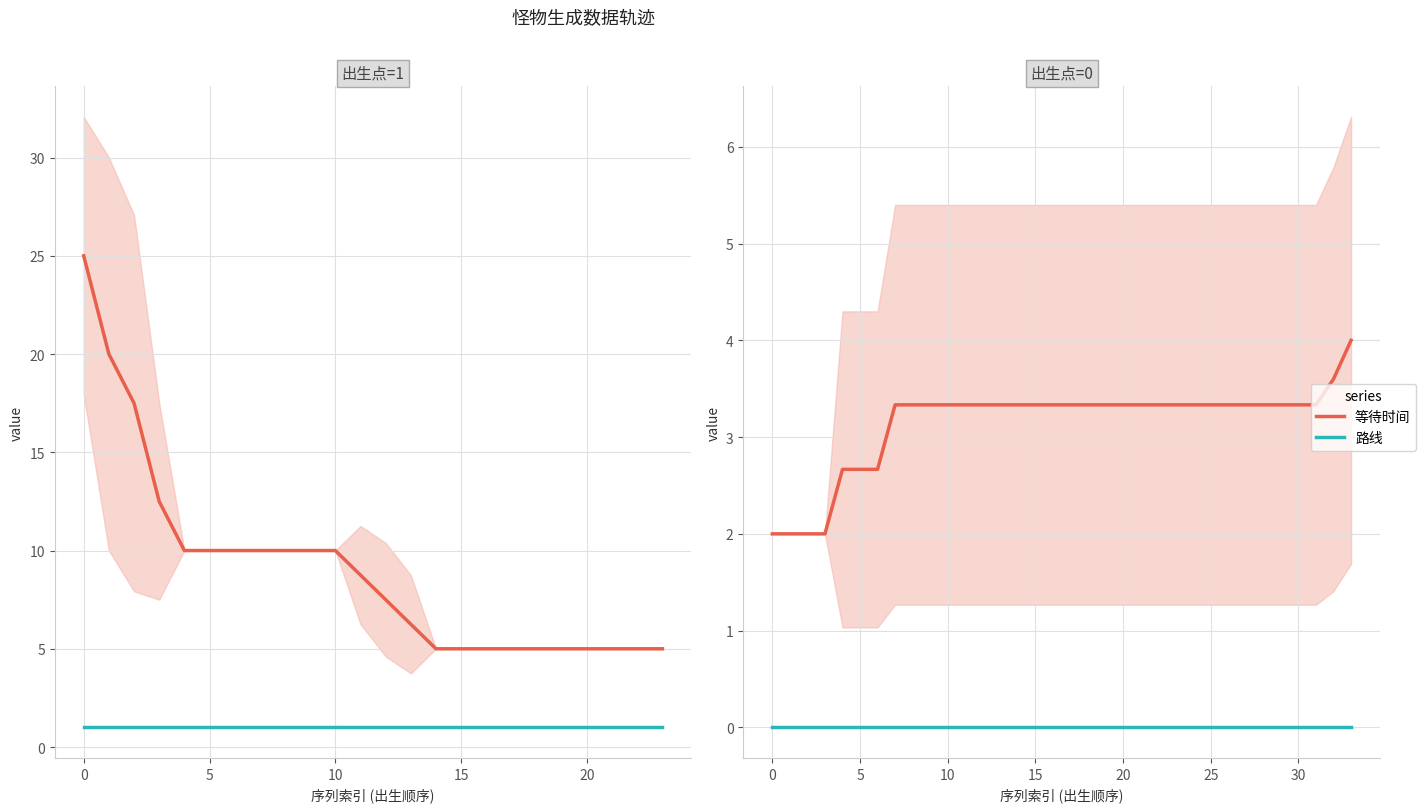

What is the total value across all series at 19?

3.3